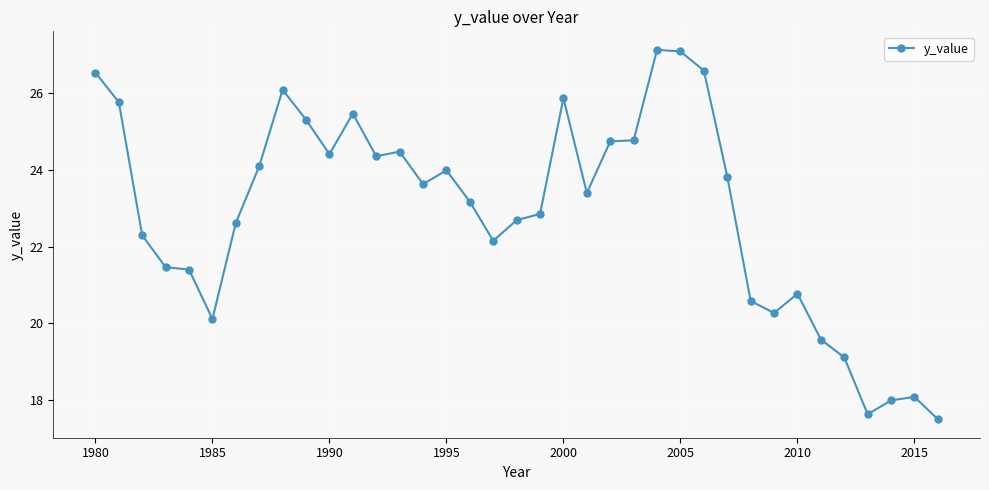

What is the sum of all values?

847.7